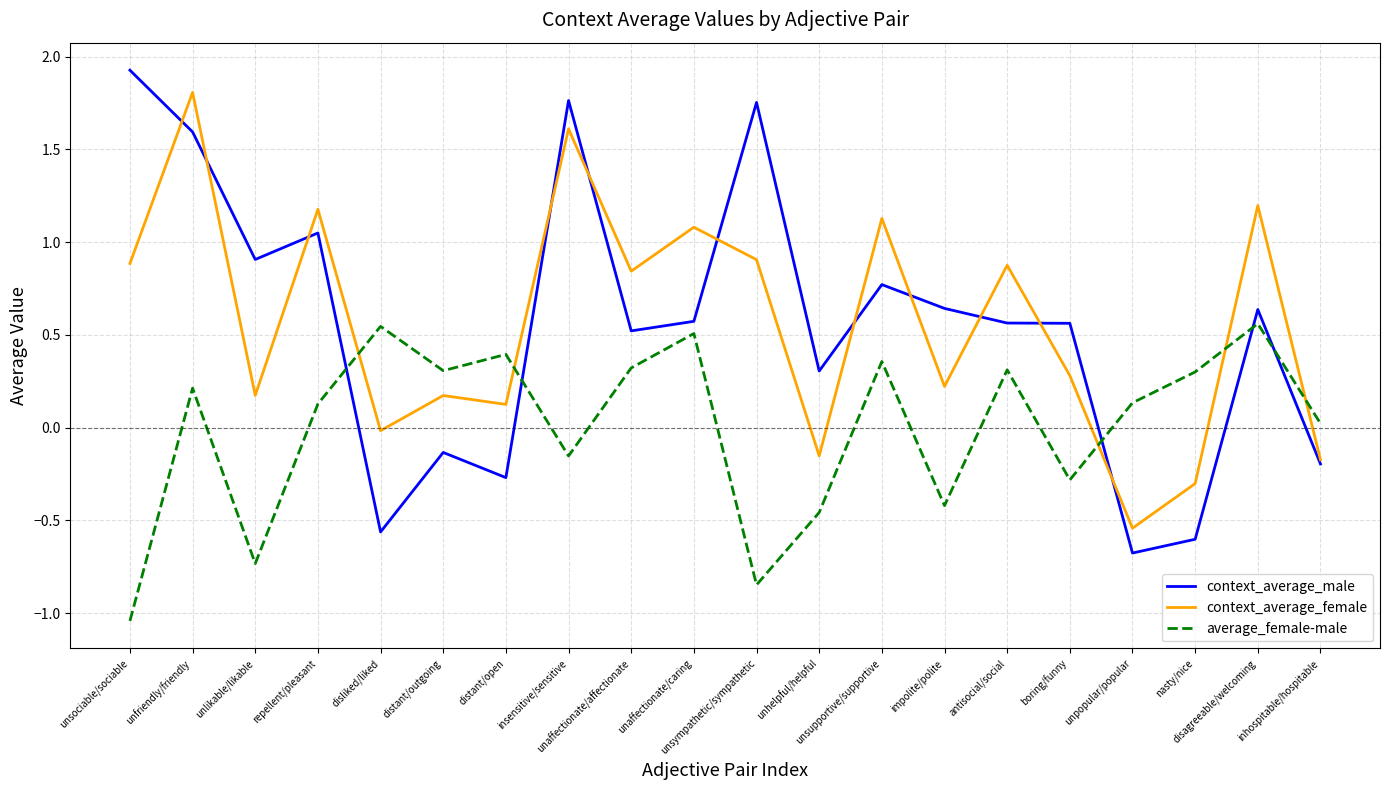

Which series has the largest range (max minus min)?

context_average_male